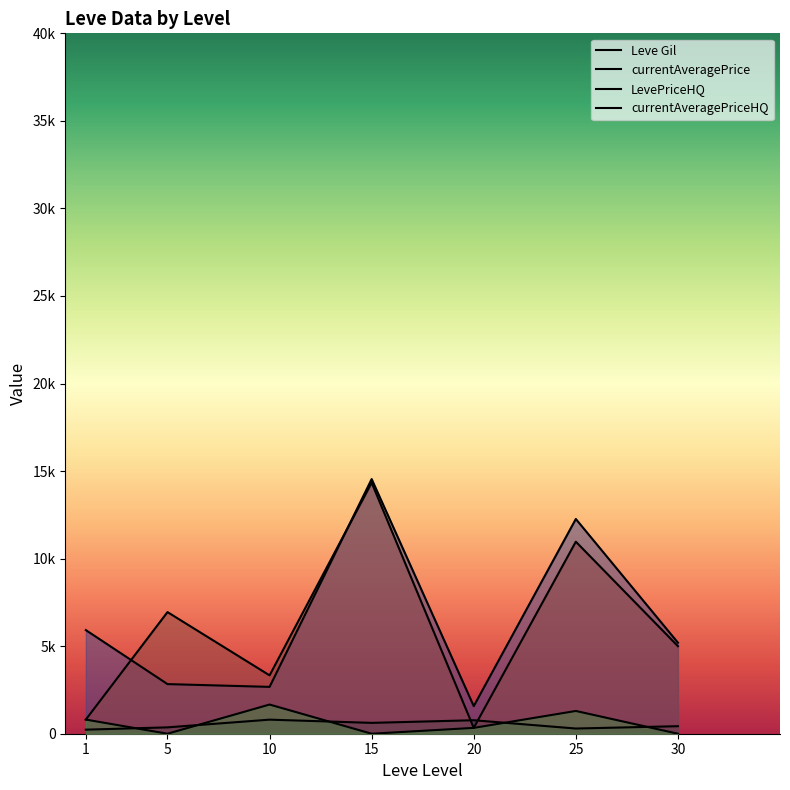

Where is the first local minimum for LevePriceHQ?

10